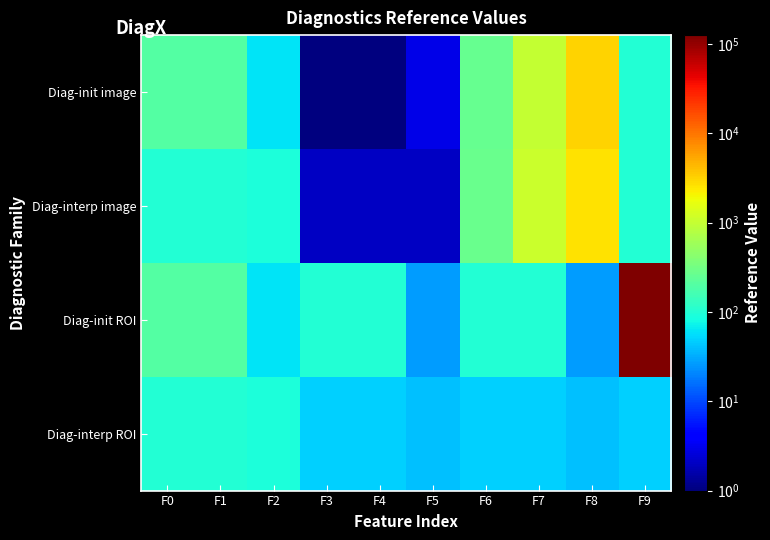

Reading left to right, what are all the values shown in this chart?

Diag-init image: F0=204.0	F1=201.0	F2=60.0	F3=1.0	F4=1.0	F5=3.0	F6=266.0	F7=1000.0	F8=3065.0	F9=100.0
Diag-interp image: F0=100.0	F1=99.0	F2=90.0	F3=2.0	F4=2.0	F5=2.0	F6=270.0	F7=1111.0	F8=2637.0	F9=99.0
Diag-init ROI: F0=204.0	F1=201.0	F2=60.0	F3=100.0	F4=99.0	F5=26.0	F6=100.0	F7=99.0	F8=26.0	F9=125256.0
Diag-interp ROI: F0=100.0	F1=99.0	F2=90.0	F3=49.0	F4=49.0	F5=40.0	F6=49.0	F7=49.0	F8=40.0	F9=49.0